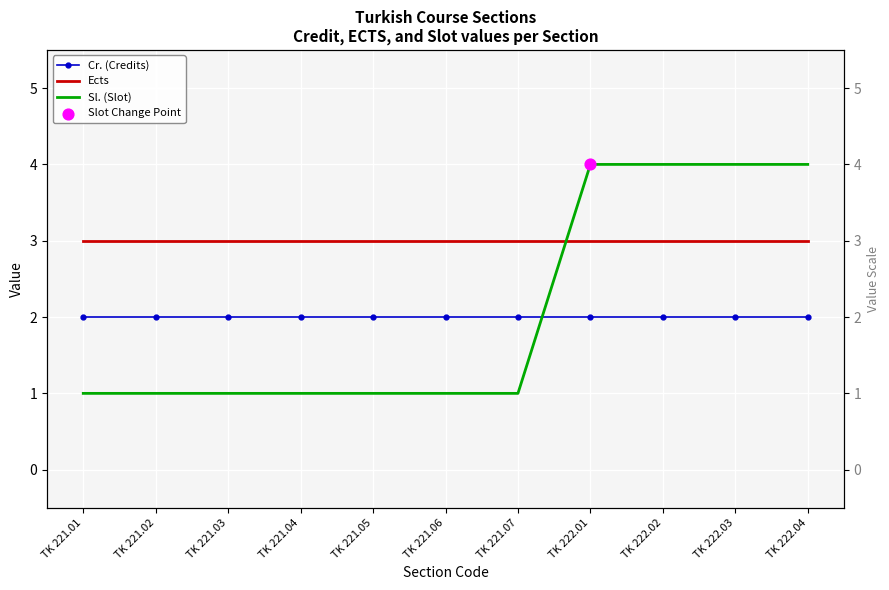

Which series contains the highest Y value?

Sl. (Slot)